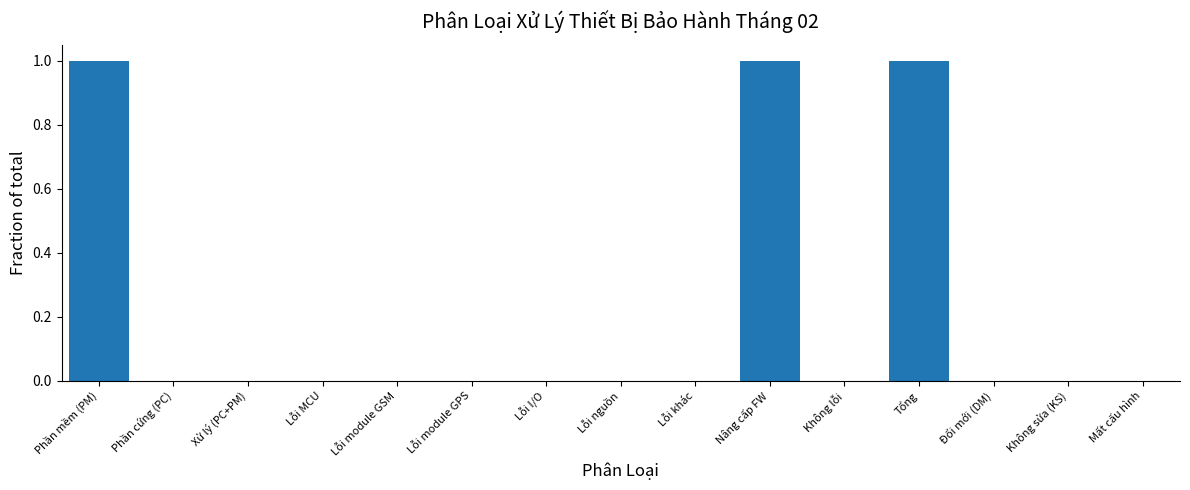

Reading right to left, what are all the values shown in this chart?

Mất cấu hình=0	Không sửa (KS)=0	Đổi mới (DM)=0	Tổng=1	Không lỗi=0	Nâng cấp FW=1	Lỗi khác=0	Lỗi nguồn=0	Lỗi I/O=0	Lỗi module GPS=0	Lỗi module GSM=0	Lỗi MCU=0	Xử lý (PC+PM)=0	Phần cứng (PC)=0	Phần mềm (PM)=1